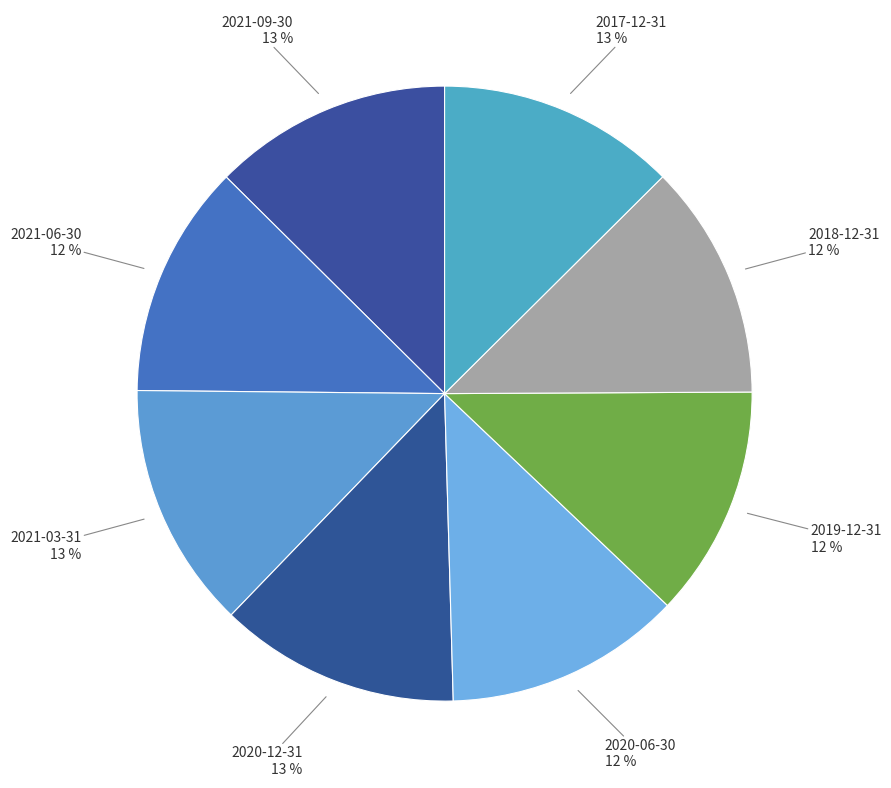

Rank the categories by value from lowest to highest.

2019-12-31, 2021-06-30, 2018-12-31, 2020-06-30, 2017-12-31, 2021-09-30, 2020-12-31, 2021-03-31